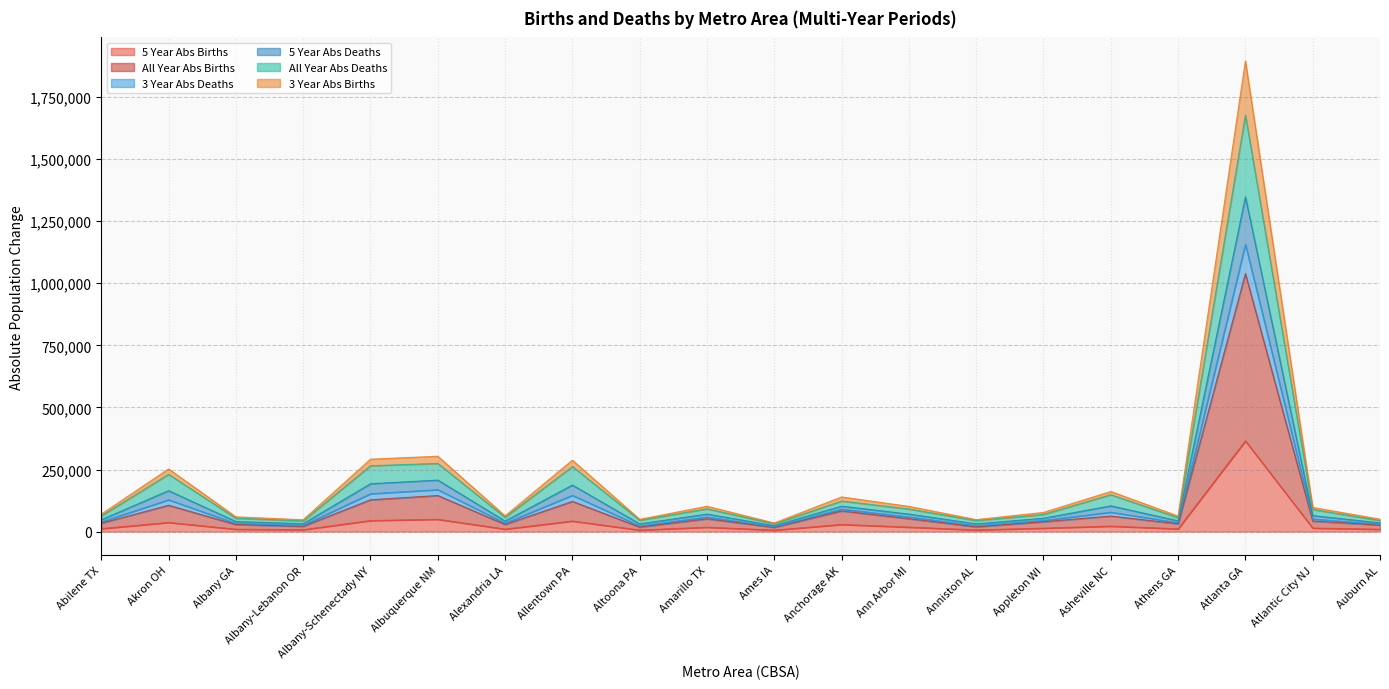

Reading right to left, extract all data points from this chart.

5_YEAR_ABS_BIRTHS: 9441	14214	365286	11008	21995	13807	6662	17973	28708	5849	17671	6191	42562	10049	49530	44532	7530	9564	36860	11921
ALL_YEAR_ABS_BIRTHS: 26241	42427	1038723	31487	62579	39726	19007	51939	83138	17050	51606	18000	121529	28817	145212	128033	21172	28328	106019	33802
3_YEAR_ABS_DEATHS: 44492	88927	1677307	56045	148634	69114	44290	90898	123037	31116	91865	45793	261825	57478	274461	265179	43074	53792	230602	63147
5_YEAR_ABS_DEATHS: 50079	97226	1895555	62643	161513	77188	48182	101524	139510	34585	102014	49356	287574	63327	303470	291603	47611	59451	252451	70273
ALL_YEAR_ABS_DEATHS: 34993	64476	1347635	43230	103589	53679	31019	70463	102386	23686	70430	30940	187265	42335	207366	192679	31649	40451	164750	47698
3_YEAR_ABS_BIRTHS: 29579	50794	1156914	35950	78056	44911	23548	59020	90468	19552	58612	22833	146140	33916	168872	152545	25097	32933	128005	39037